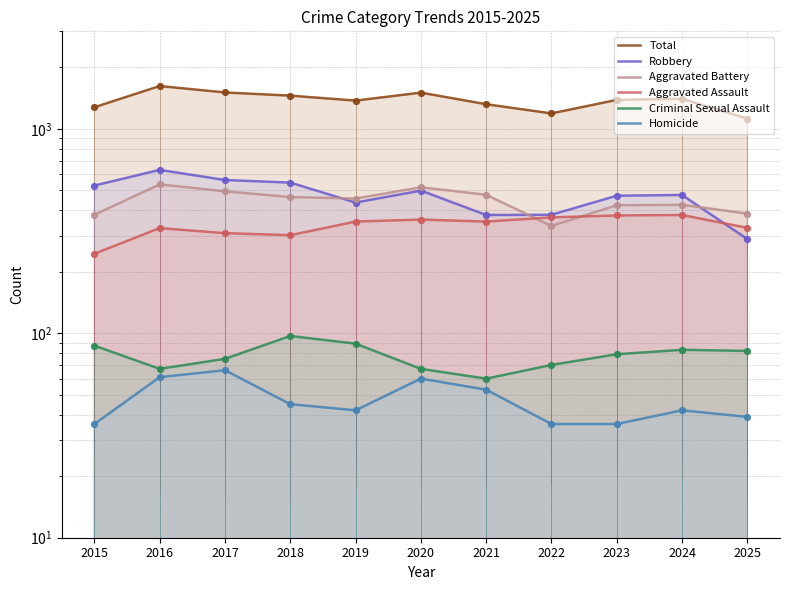

What is the total value across all series at 2017?

3014